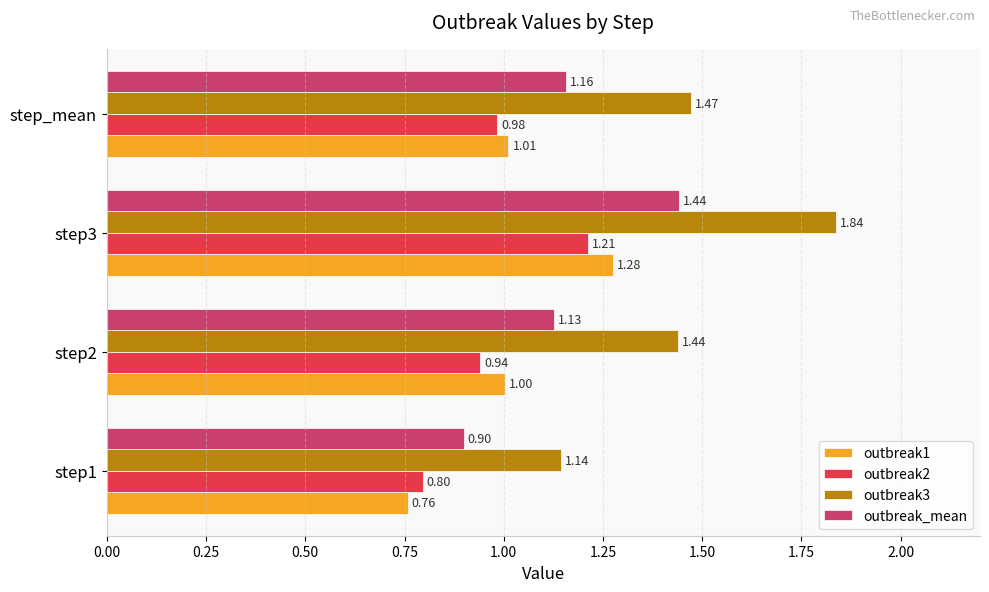

At which label is outbreak2 closest to 1?

step_mean